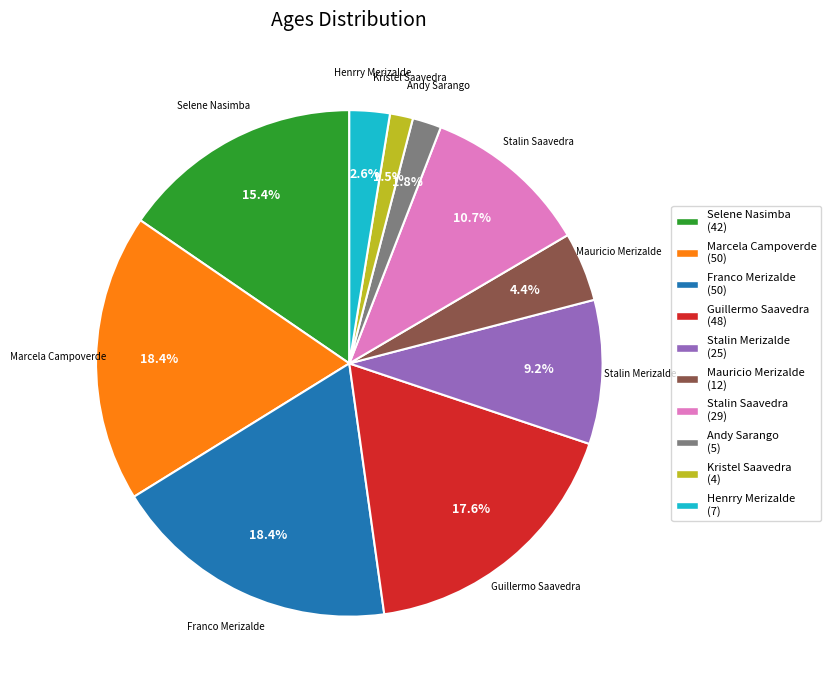

Is there a majority slice in this chart?

No